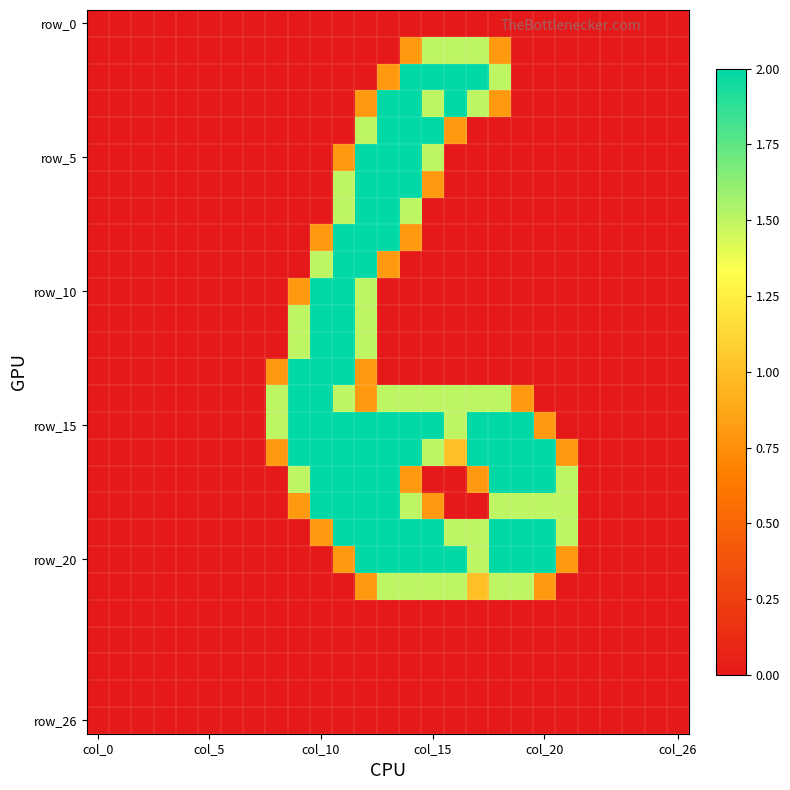

Which category has the highest value across all series?

14